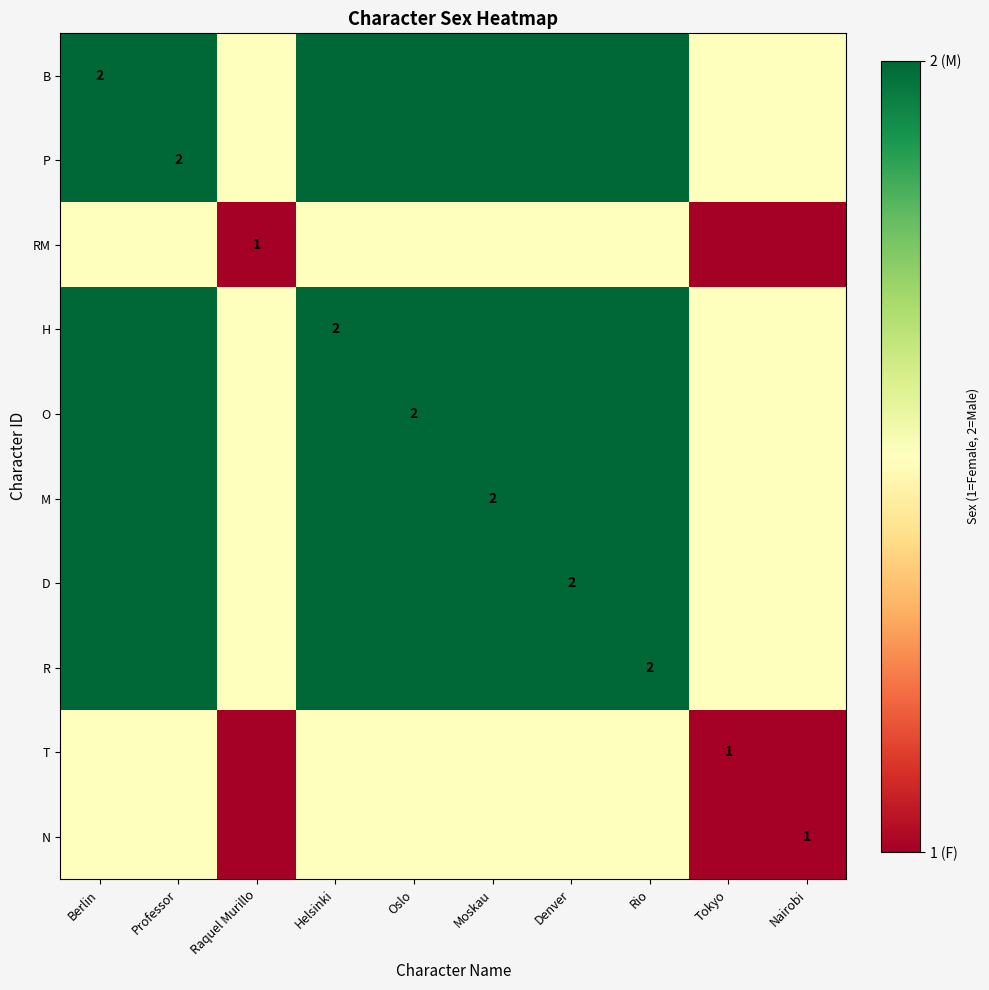

Which series has the largest total across all categories?

B